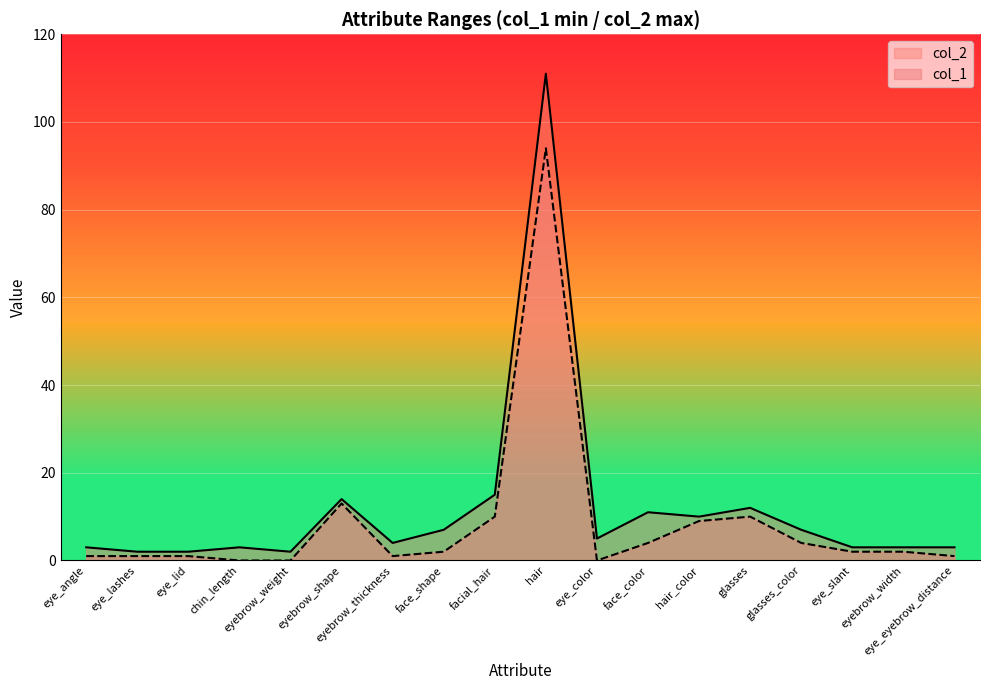

Reading left to right, list all the values displayed in this chart.

col_1: 1	1	1	0	0	13	1	2	10	94	0	4	9	10	4	2	2	1
col_2: 3	2	2	3	2	14	4	7	15	111	5	11	10	12	7	3	3	3